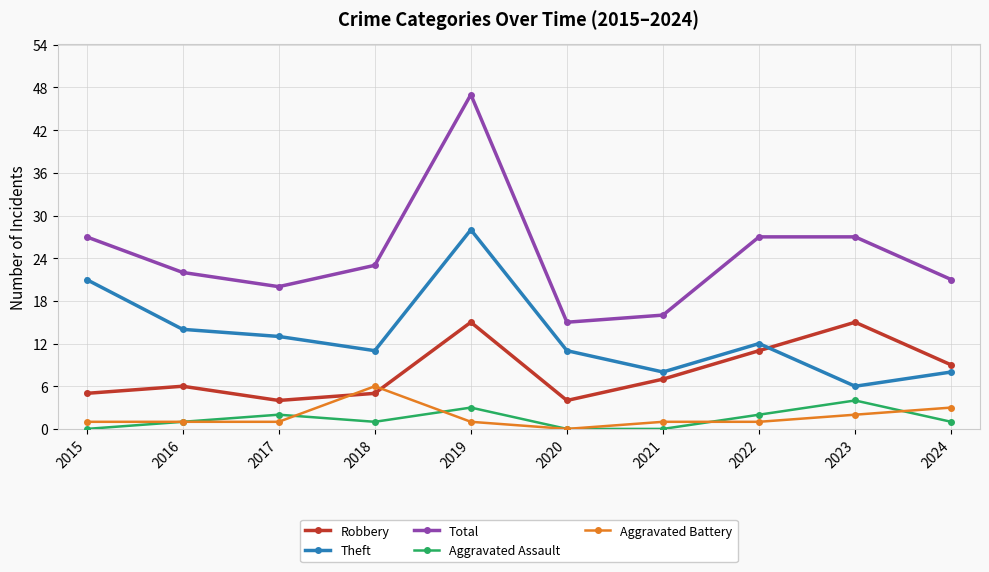

What are all the series names shown in the legend?

Robbery, Theft, Total, Aggravated Assault, Aggravated Battery